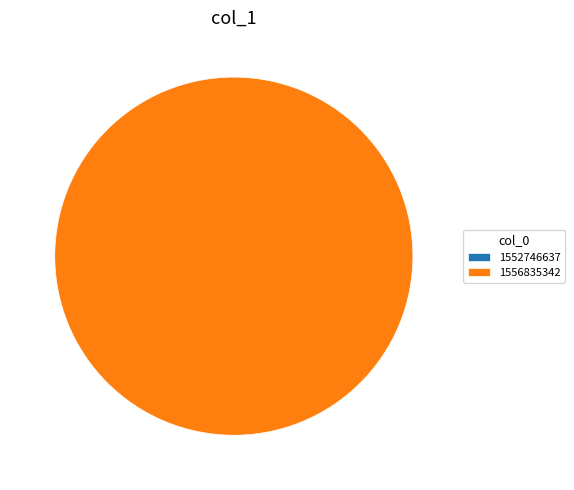

To the nearest percent, what percentage of the pie is 1556835342?

100%